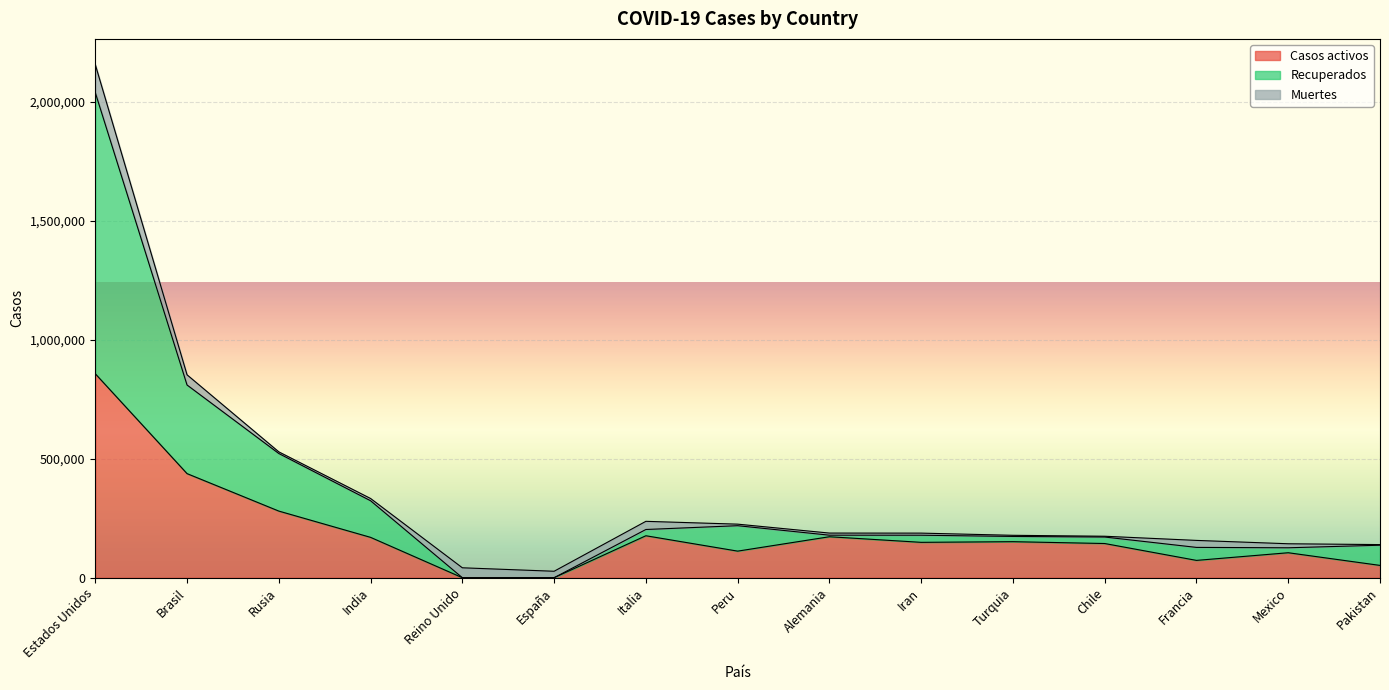

Where is Casos activos nearest to the value 428654?

Brasil